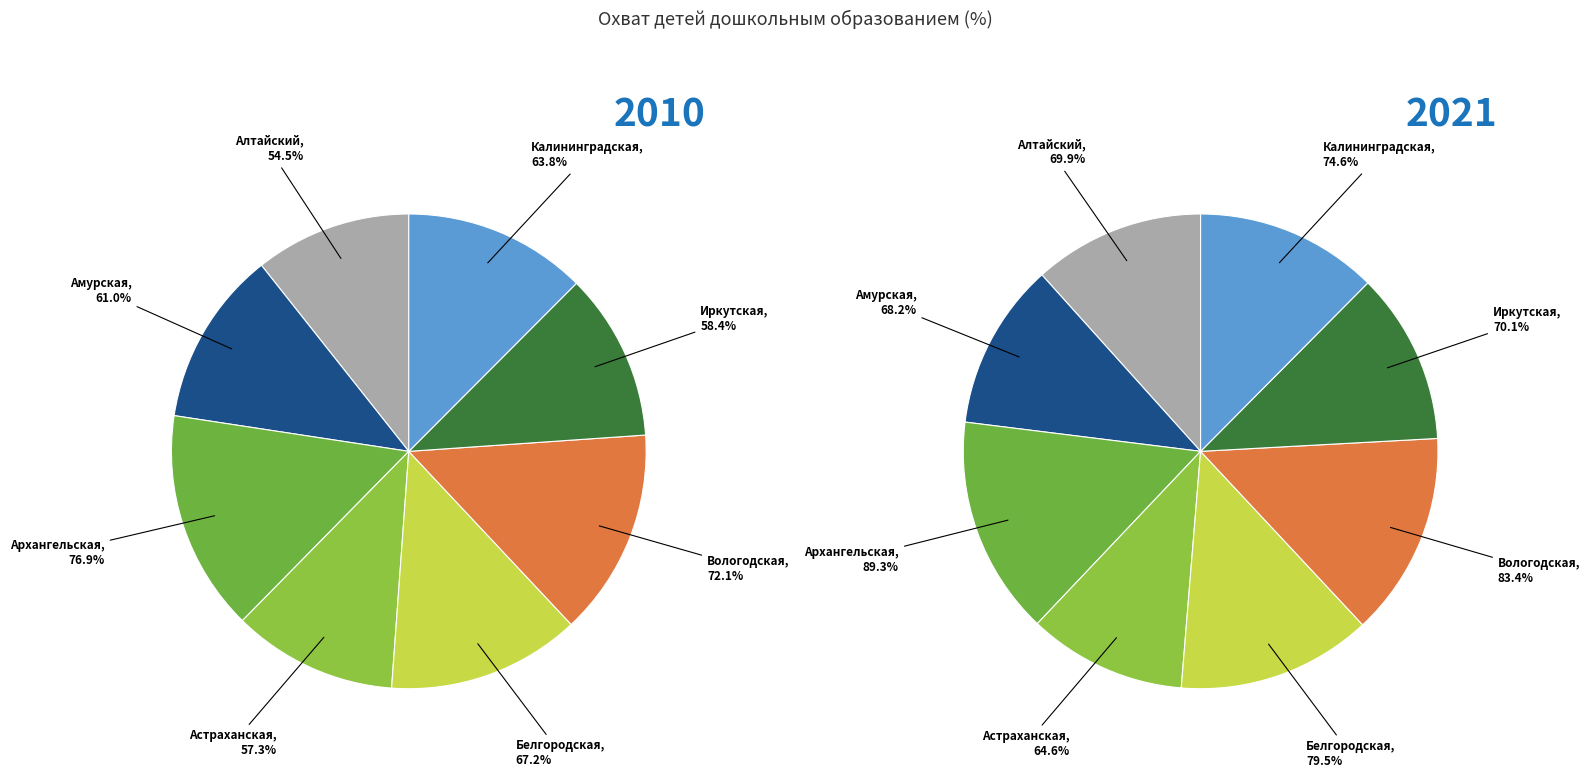

Between 15 and 29, which series saw the biggest shift?

2010